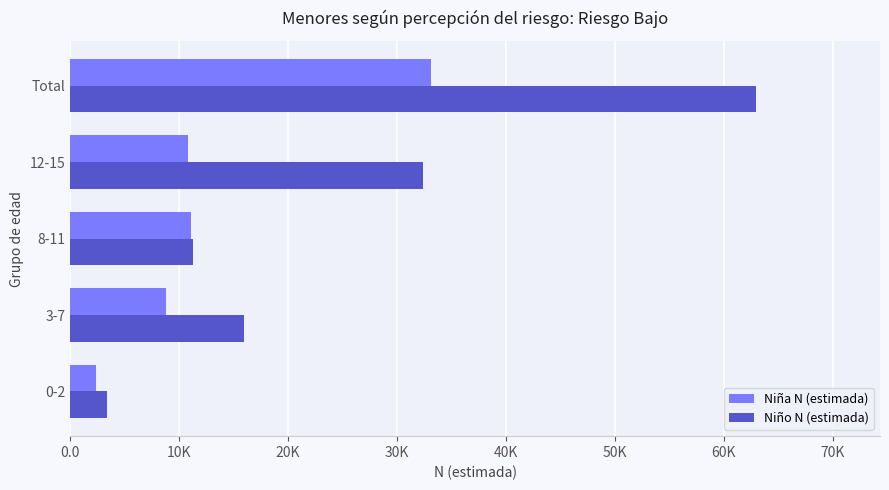

What are all the series names shown in the legend?

Niña N (estimada), Niño N (estimada)